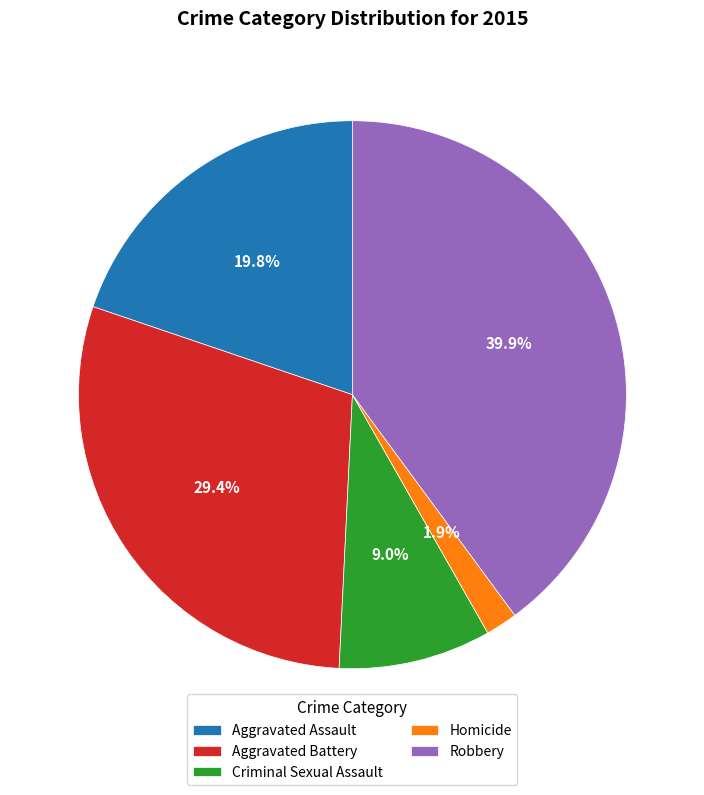

How many segments does this pie chart have?

5